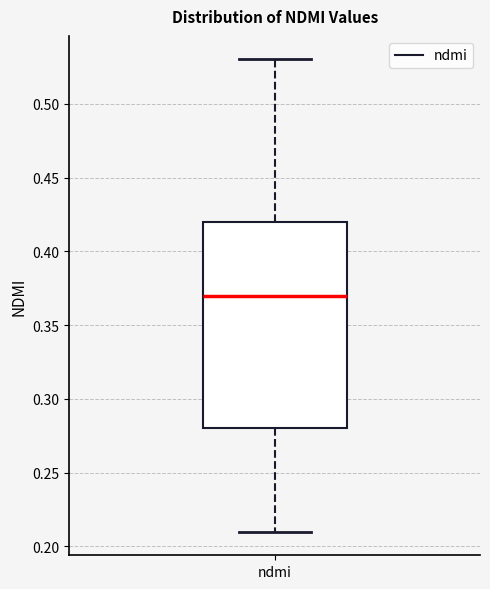

Read this box plot against the y-axis: the position of the median line, the range covered by the box, and the ends of both whiskers. The values are not printed on the chart, so give them approximately, as read against the axis.

median 0.37, box 0.28 to 0.42, whiskers 0.21 to 0.53